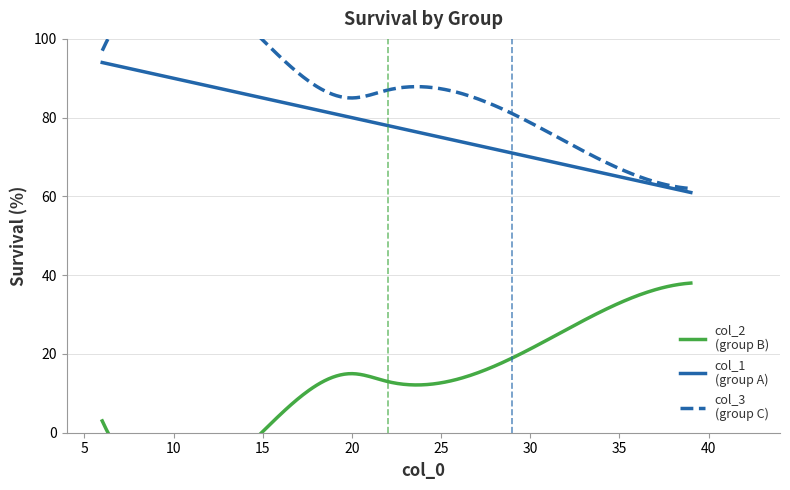

True or false: col_3 and col_1 cross at least once.

False